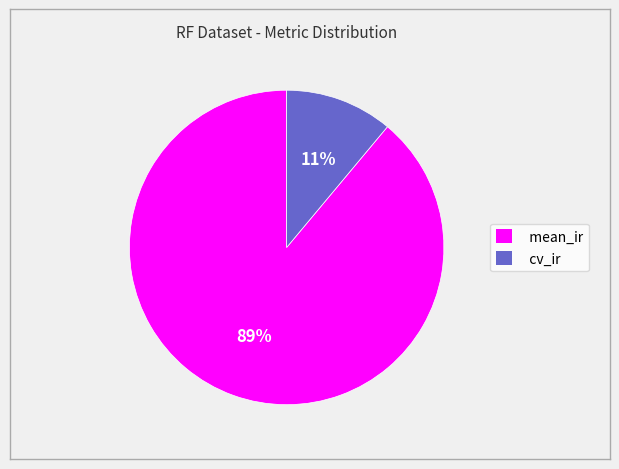

Which has a higher value, mean_ir or cv_ir?

mean_ir